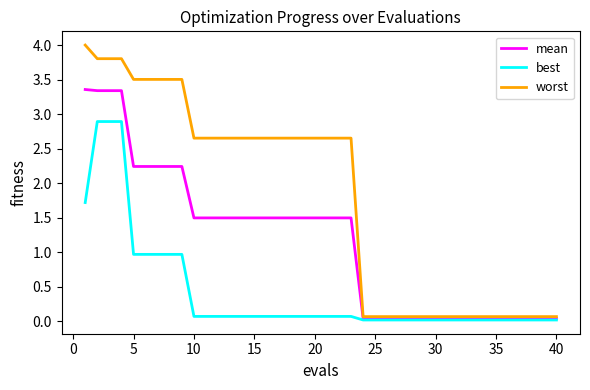

How many lines are shown in the chart?

3